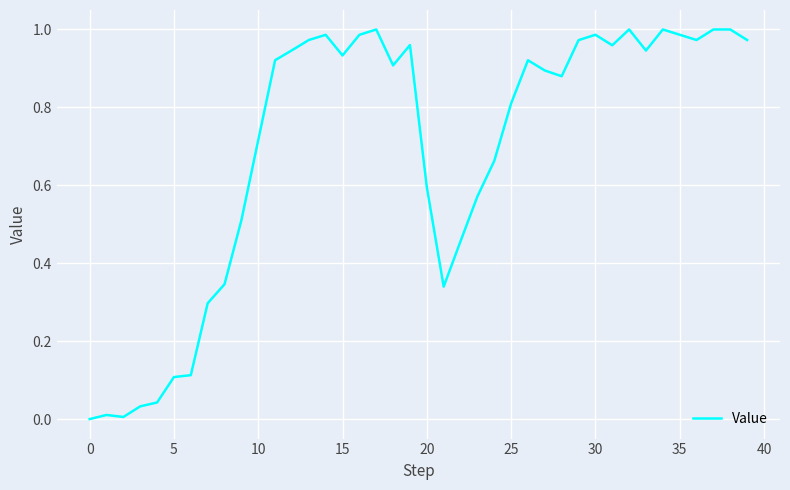

Does the chart have visible grid lines?

Yes